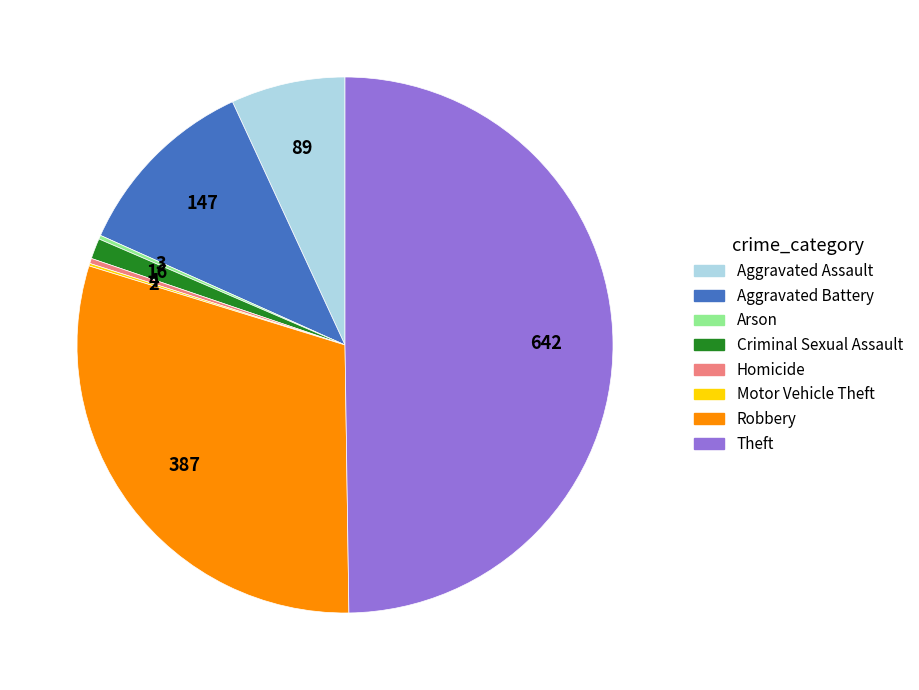

Combined, do Aggravated Battery and Homicide account for over 50%?

No